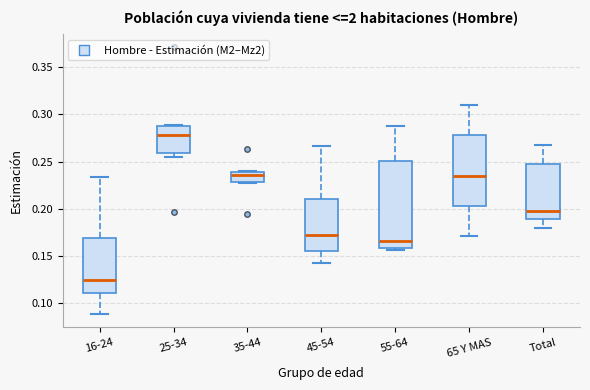

Which box is the tallest, from its lower edge to its upper edge?

55-64